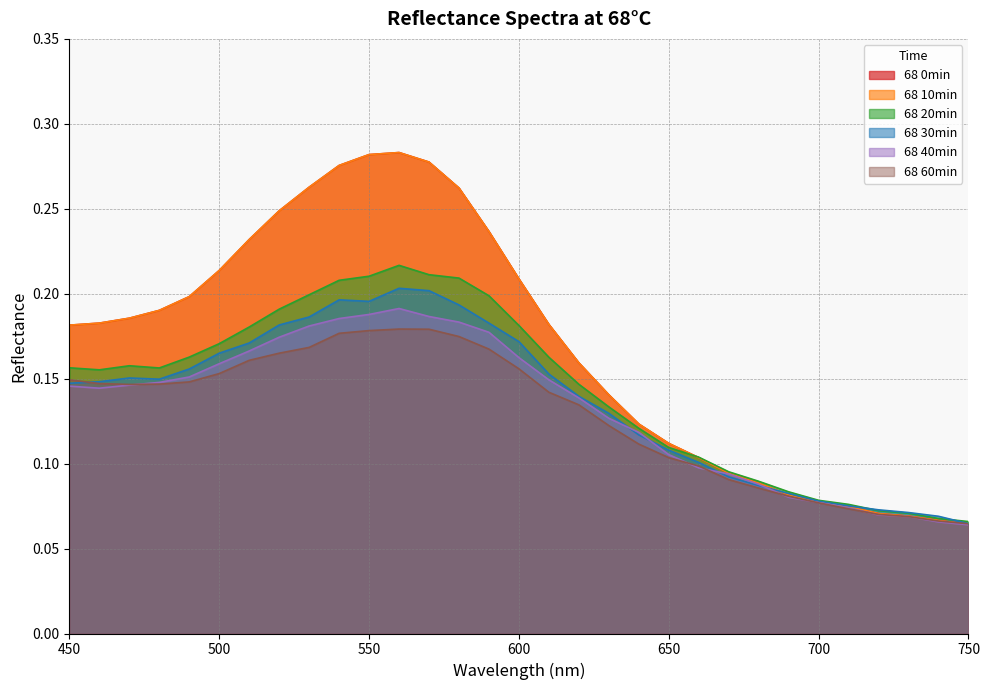

Reading left to right, extract all data points from this chart.

68 0min: 0.2	0.2	0.2	0.2	0.2	0.2	0.2	0.2	0.3	0.3	0.3	0.3	0.3	0.3	0.2	0.2	0.2	0.2	0.1	0.1	0.1	0.1	0.1	0.1	0.1	0.1	0.1	0.1	0.1	0.1	0.1
68 10min: 0.2	0.2	0.2	0.2	0.2	0.2	0.2	0.2	0.3	0.3	0.3	0.3	0.3	0.3	0.2	0.2	0.2	0.2	0.1	0.1	0.1	0.1	0.1	0.1	0.1	0.1	0.1	0.1	0.1	0.1	0.1
68 20min: 0.2	0.2	0.2	0.2	0.2	0.2	0.2	0.2	0.2	0.2	0.2	0.2	0.2	0.2	0.2	0.2	0.2	0.1	0.1	0.1	0.1	0.1	0.1	0.1	0.1	0.1	0.1	0.1	0.1	0.1	0.1
68 30min: 0.1	0.1	0.2	0.1	0.2	0.2	0.2	0.2	0.2	0.2	0.2	0.2	0.2	0.2	0.2	0.2	0.2	0.1	0.1	0.1	0.1	0.1	0.1	0.1	0.1	0.1	0.1	0.1	0.1	0.1	0.1
68 40min: 0.1	0.1	0.1	0.1	0.2	0.2	0.2	0.2	0.2	0.2	0.2	0.2	0.2	0.2	0.2	0.2	0.1	0.1	0.1	0.1	0.1	0.1	0.1	0.1	0.1	0.1	0.1	0.1	0.1	0.1	0.1
68 60min: 0.1	0.1	0.1	0.1	0.1	0.2	0.2	0.2	0.2	0.2	0.2	0.2	0.2	0.2	0.2	0.2	0.1	0.1	0.1	0.1	0.1	0.1	0.1	0.1	0.1	0.1	0.1	0.1	0.1	0.1	0.1